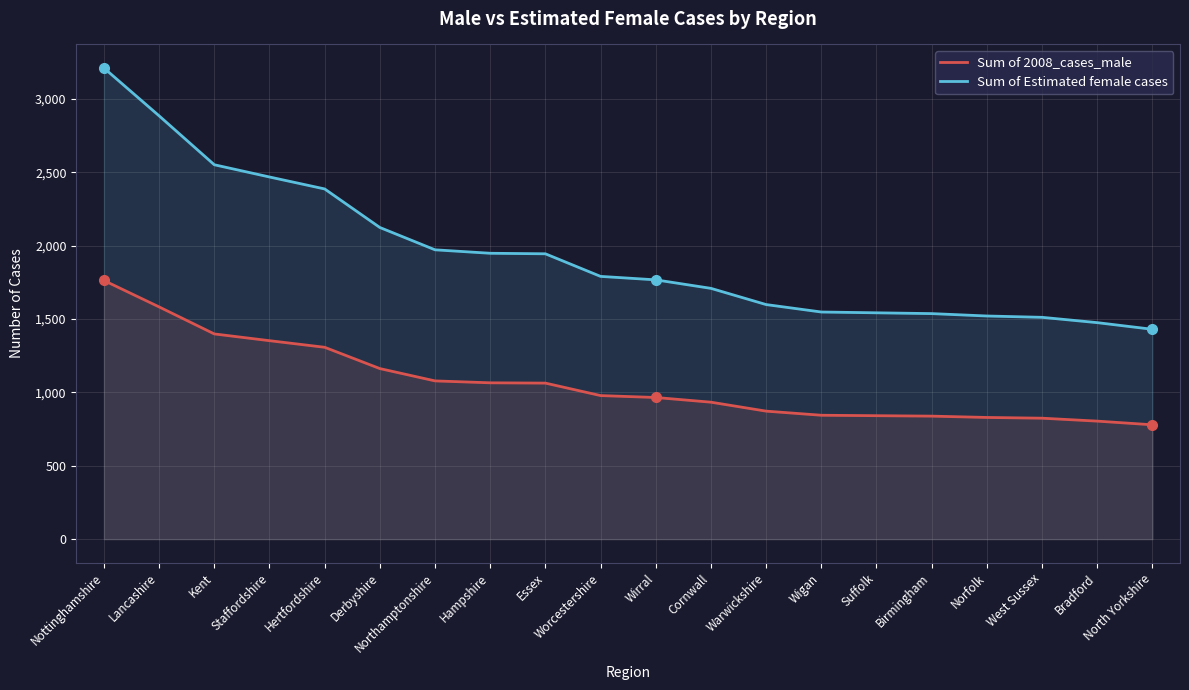

True or false: Sum of 2008_cases_male and Sum of Estimated female cases intersect in this chart.

False